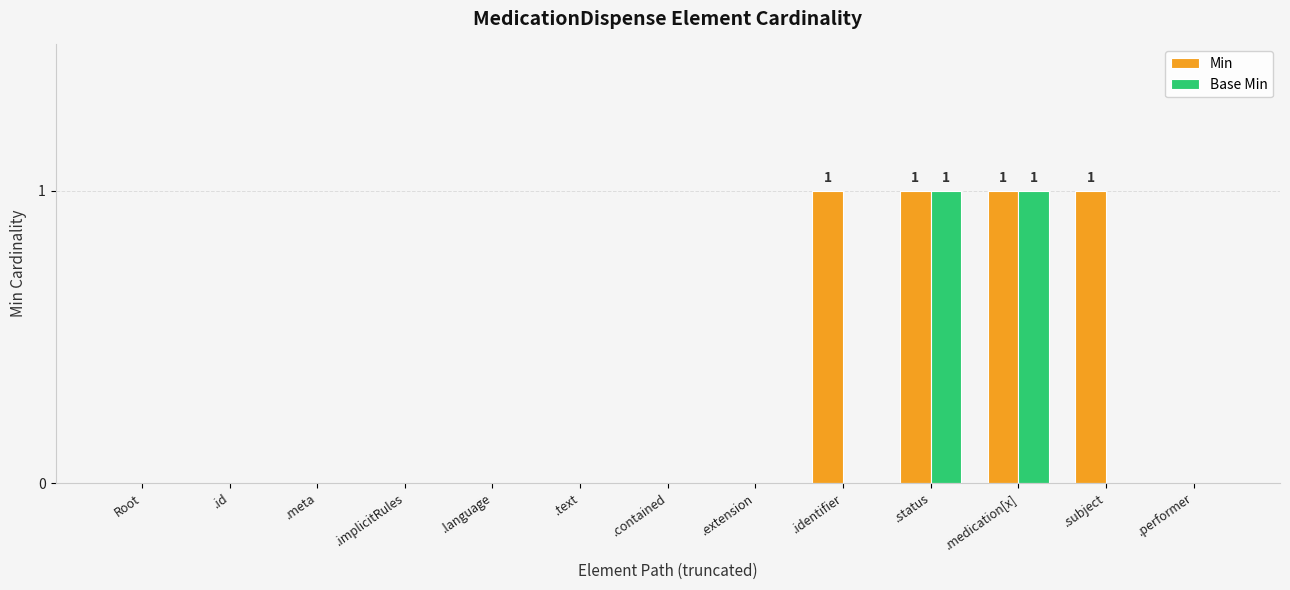

Reading left to right, transcribe all the data shown in this chart.

Min: 0	0	0	0	0	0	0	0	1	1	1	1	0
Base Min: 0	0	0	0	0	0	0	0	0	1	1	0	0